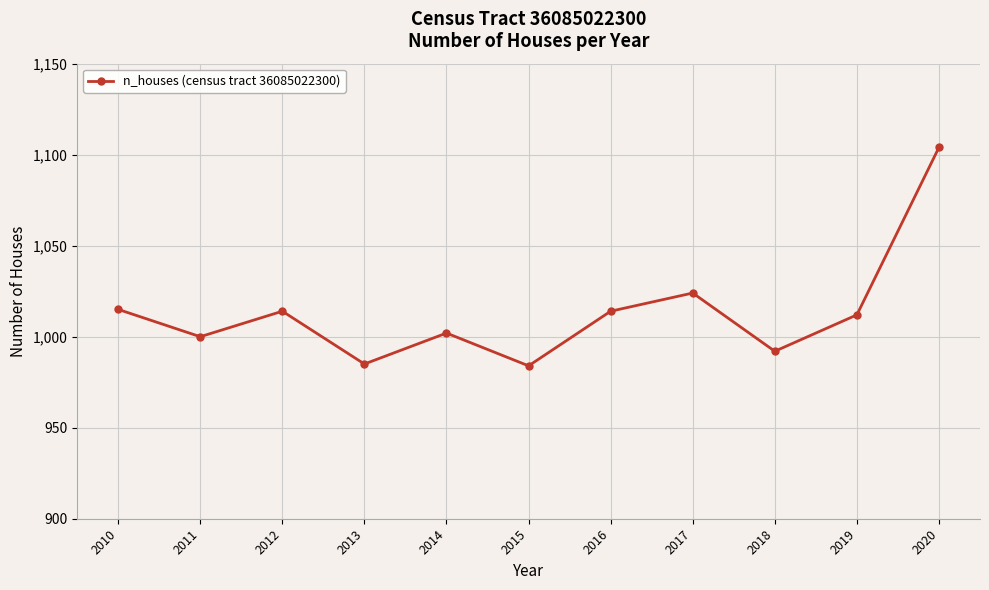

The value at 2017 is 1024. True or false?

True